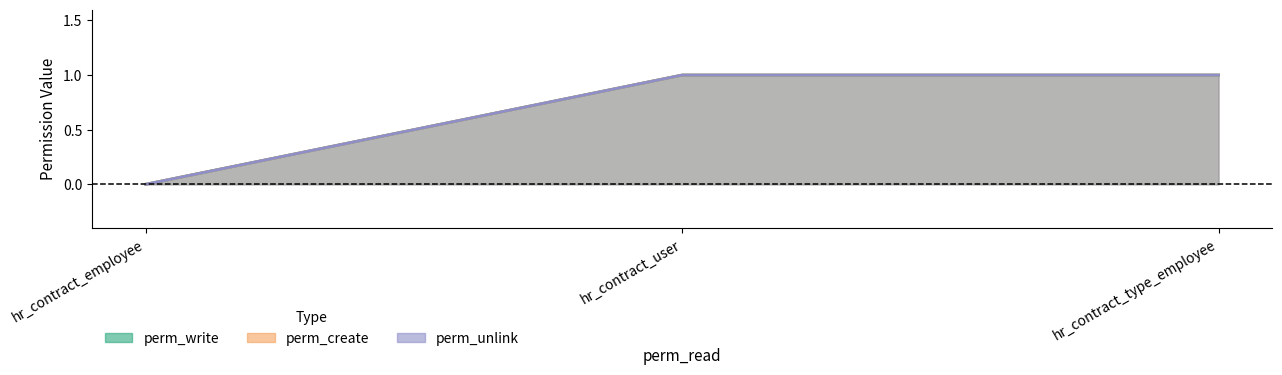

Which has a higher value, hr_contract_employee or hr_contract_user?

hr_contract_user